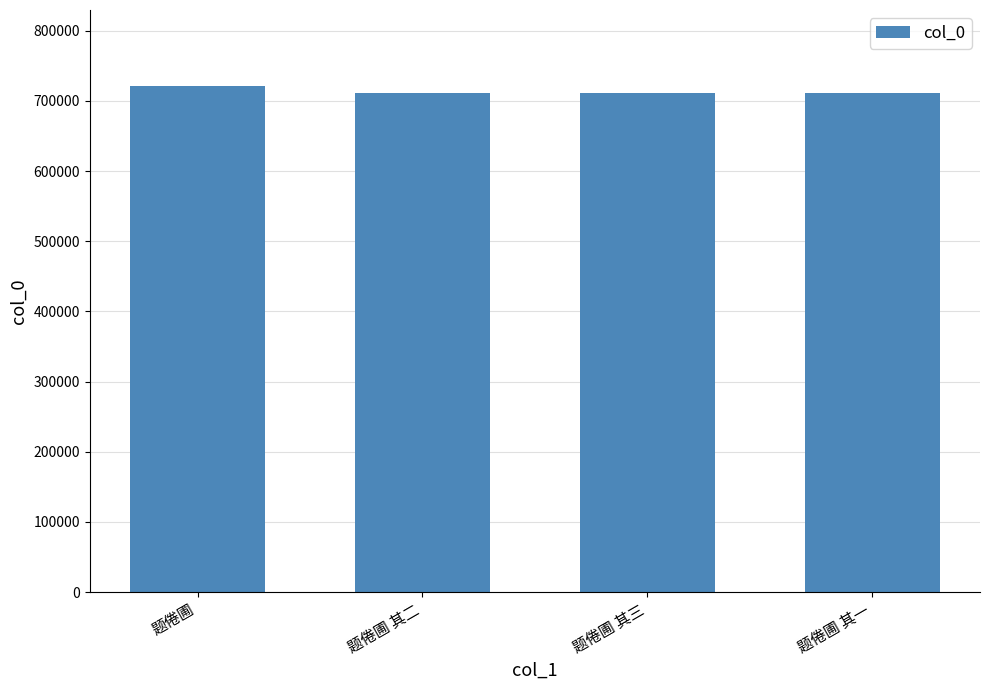

What is the value of the 2nd bar from the left?

710825